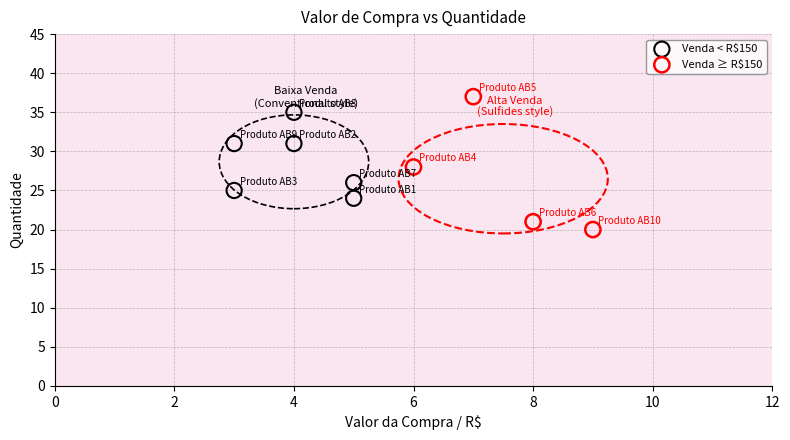

Which series has the largest Y range (max minus min)?

Venda ≥ R$150